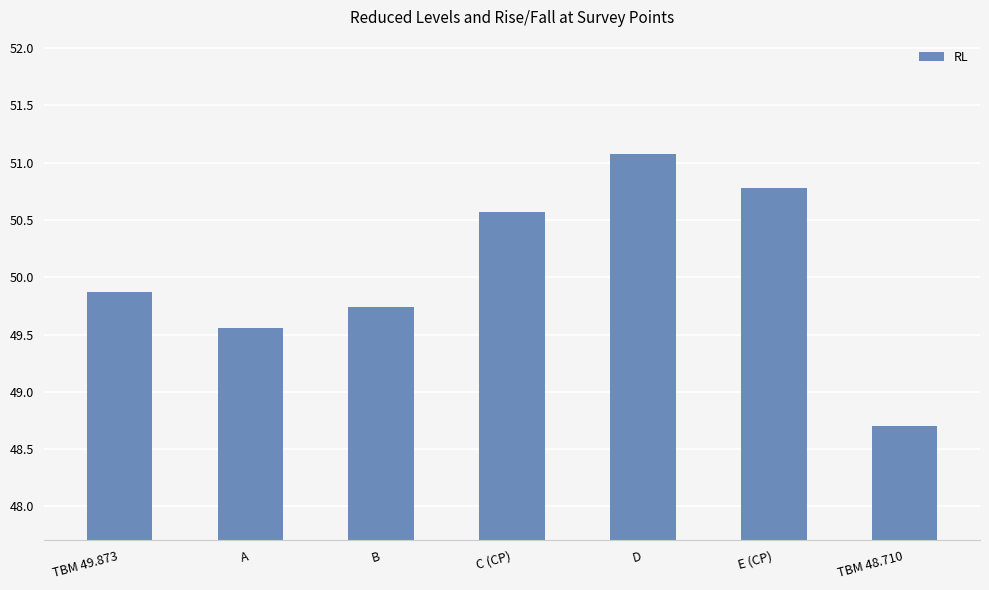

What is the smallest value displayed?

48.7